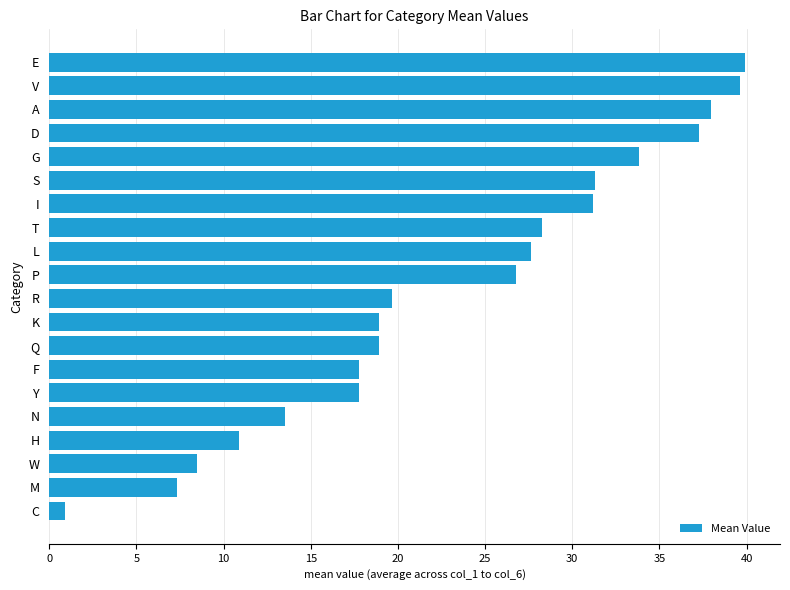

Is it true that the value at E is 24.7?

False